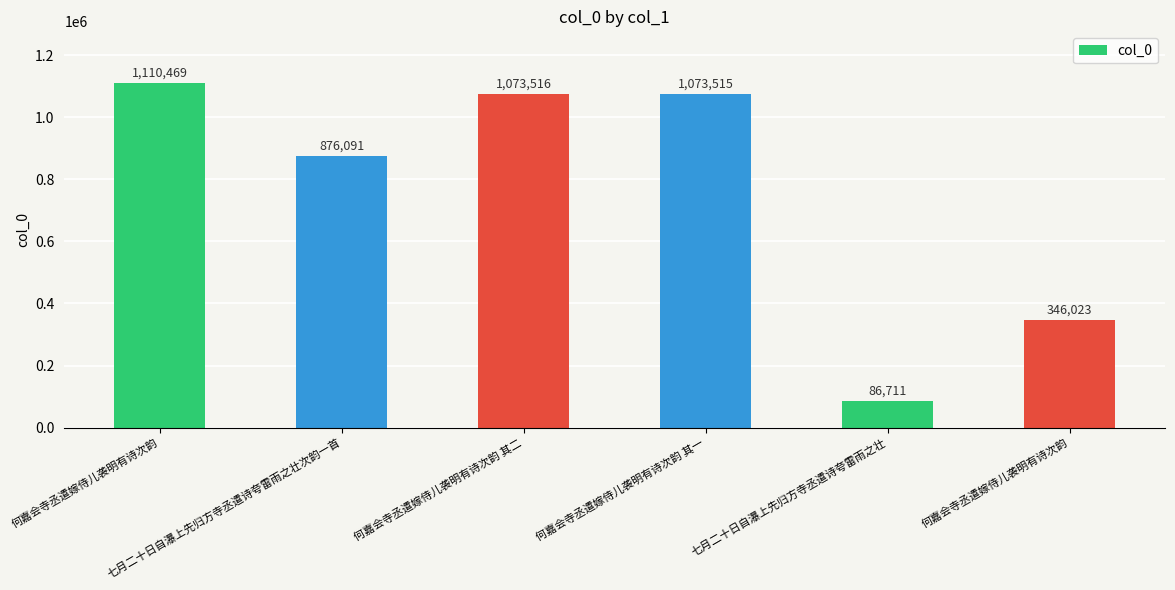

Reading left to right, transcribe all the data shown in this chart.

何嘉会寺丞遣嫁侍儿袭明有诗次韵=1110469	七月二十日自瀑上先归方寺丞遣诗夸雷雨之壮次韵一首=876091	何嘉会寺丞遣嫁侍儿袭明有诗次韵 其二=1073516	何嘉会寺丞遣嫁侍儿袭明有诗次韵 其一=1073515	七月二十日自瀑上先归方寺丞遣诗夸雷雨之壮=86711	何嘉会寺丞遣嫁侍儿袭明有诗次韵=346023